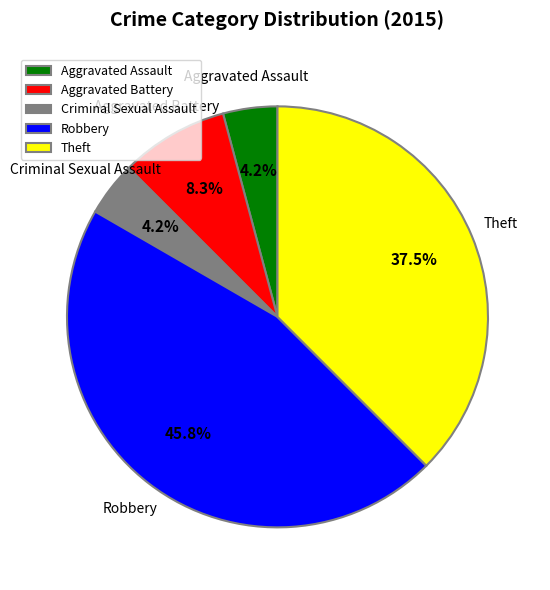

How many slices are in this pie chart?

5